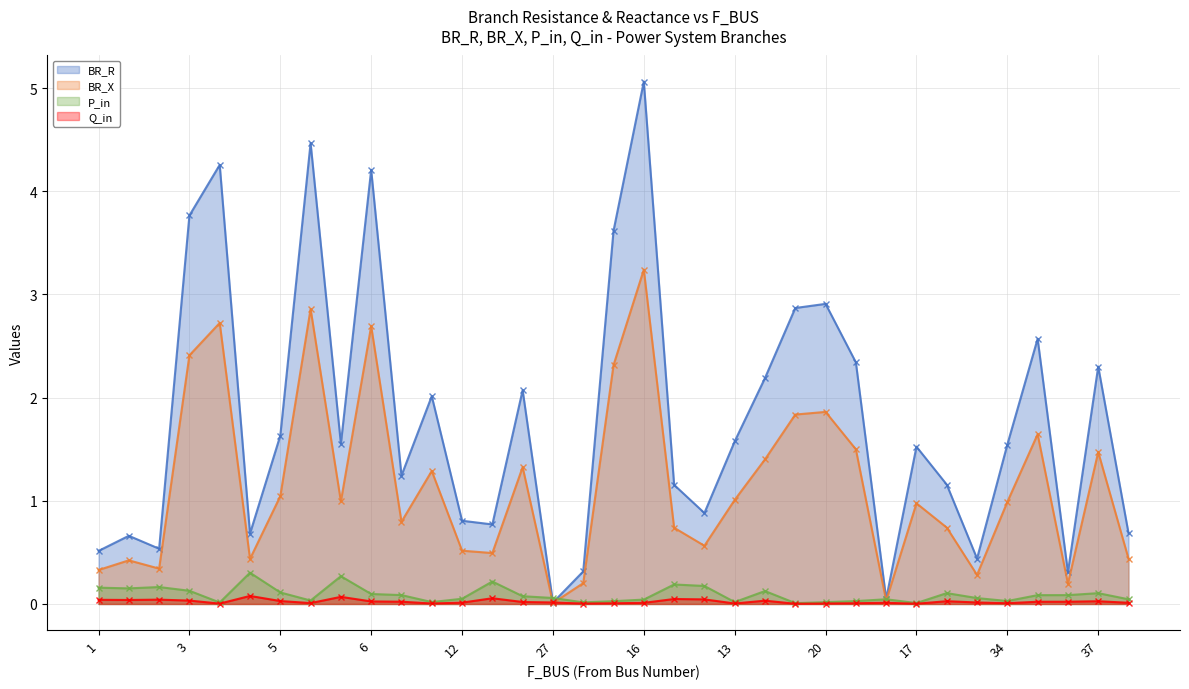

In BR_R, how many points are lower than both neighbors (excluding endpoints)?

10